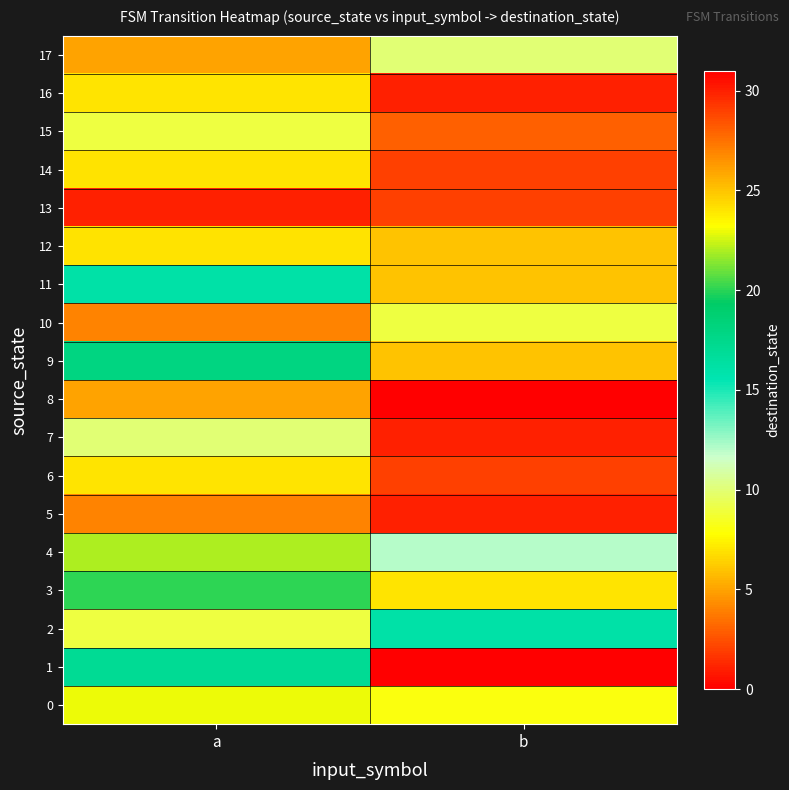

What is the difference between the highest and lowest values at a?

26